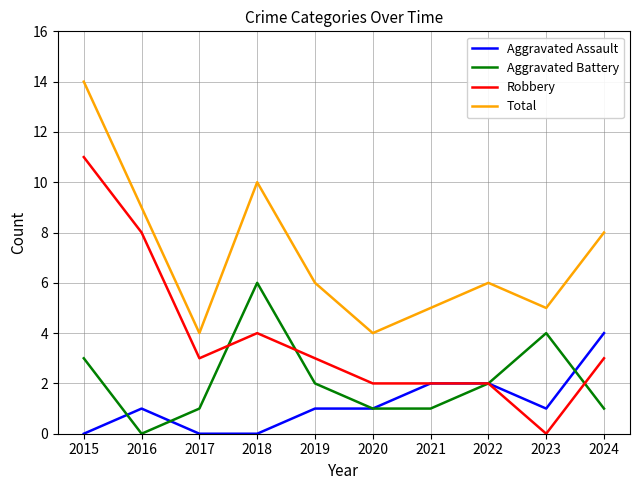

How many categories are shown in the chart?

10